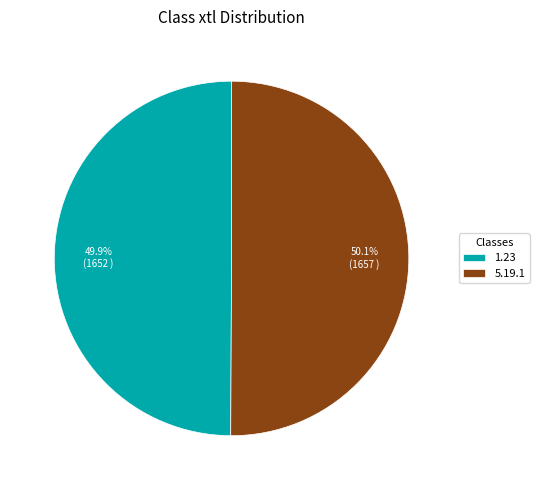

Combined, what portion of the pie is 1.23 and 5.19.1?

100.0%